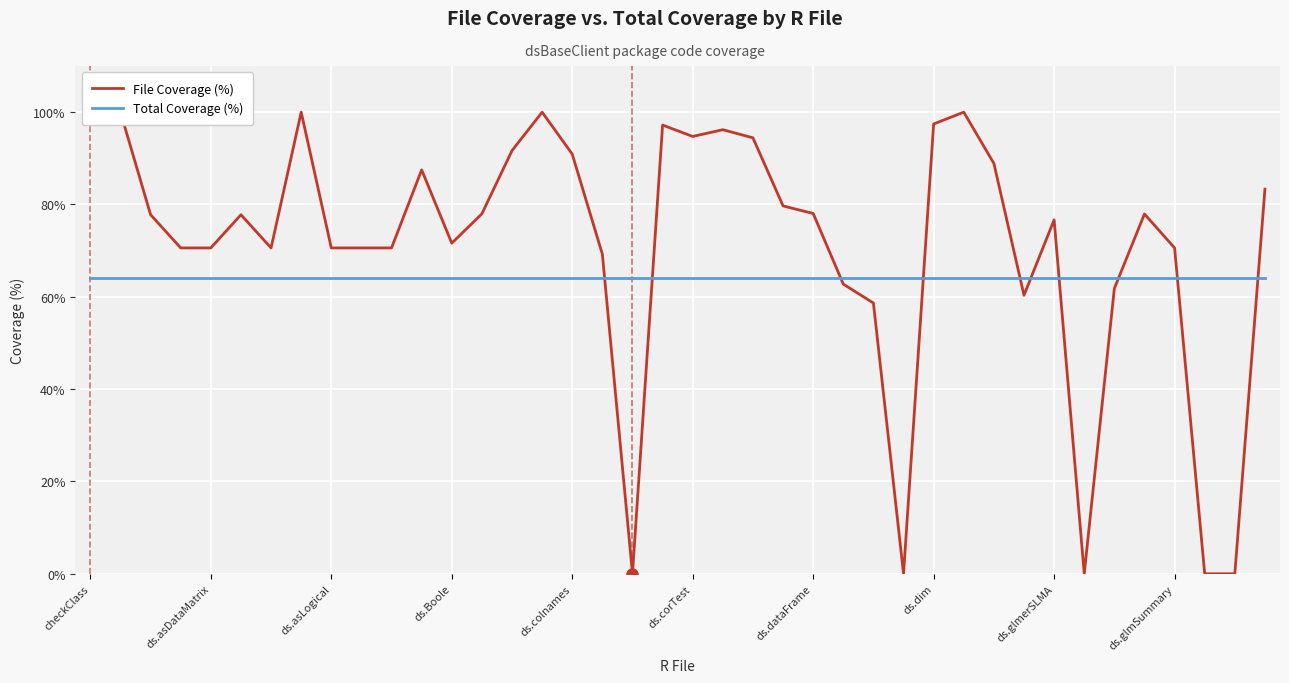

True or false: Total Coverage (%) has more than 1 interior local peaks.

False